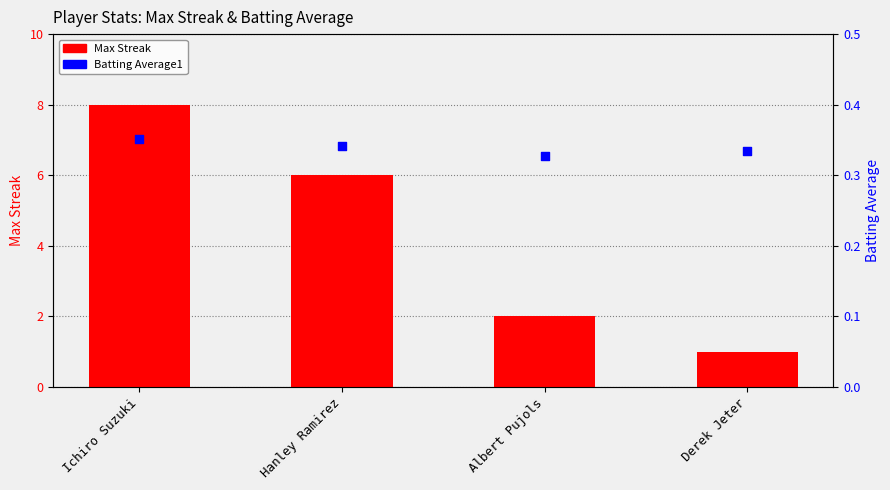

What are all the series names shown in the legend?

Max Streak, Batting Average1